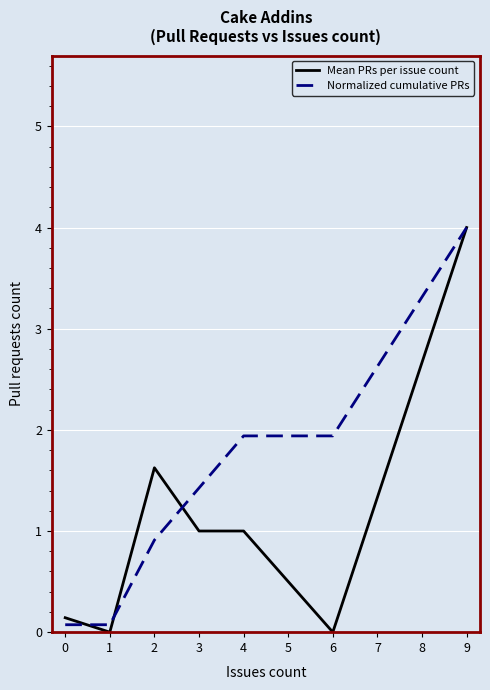

Which series has the largest range (max minus min)?

Mean PRs per issue count